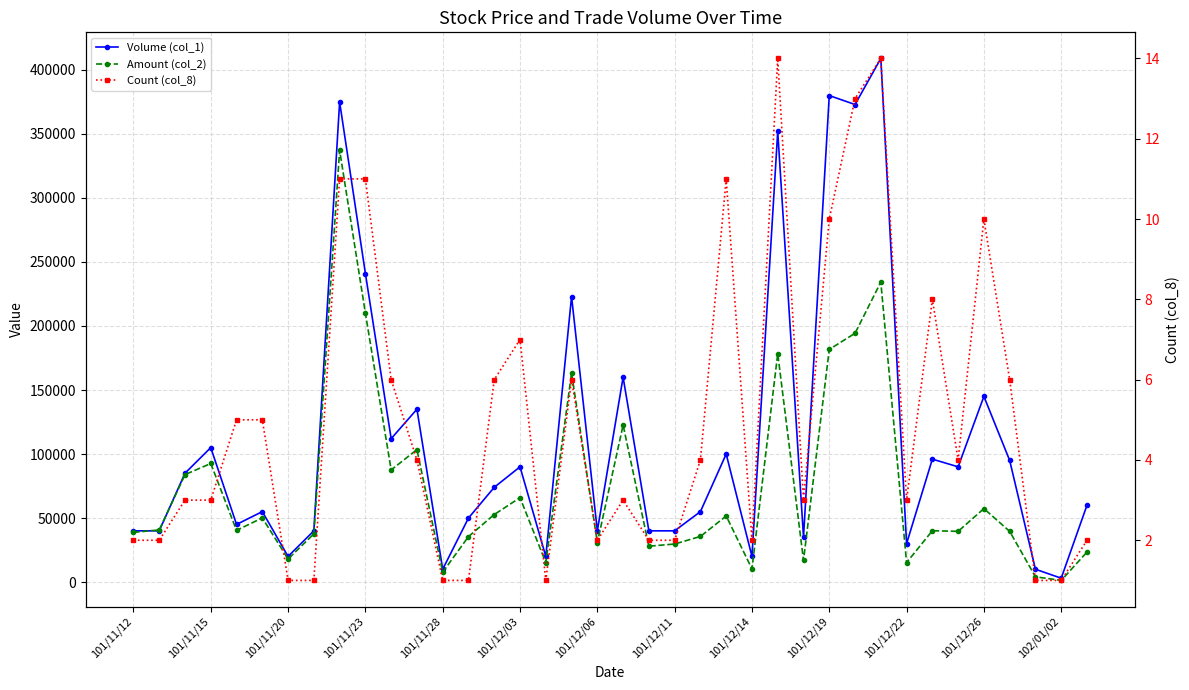

List the series in order of their overall mean, highest first.

Volume (col_1), Amount (col_2), Count (col_8)